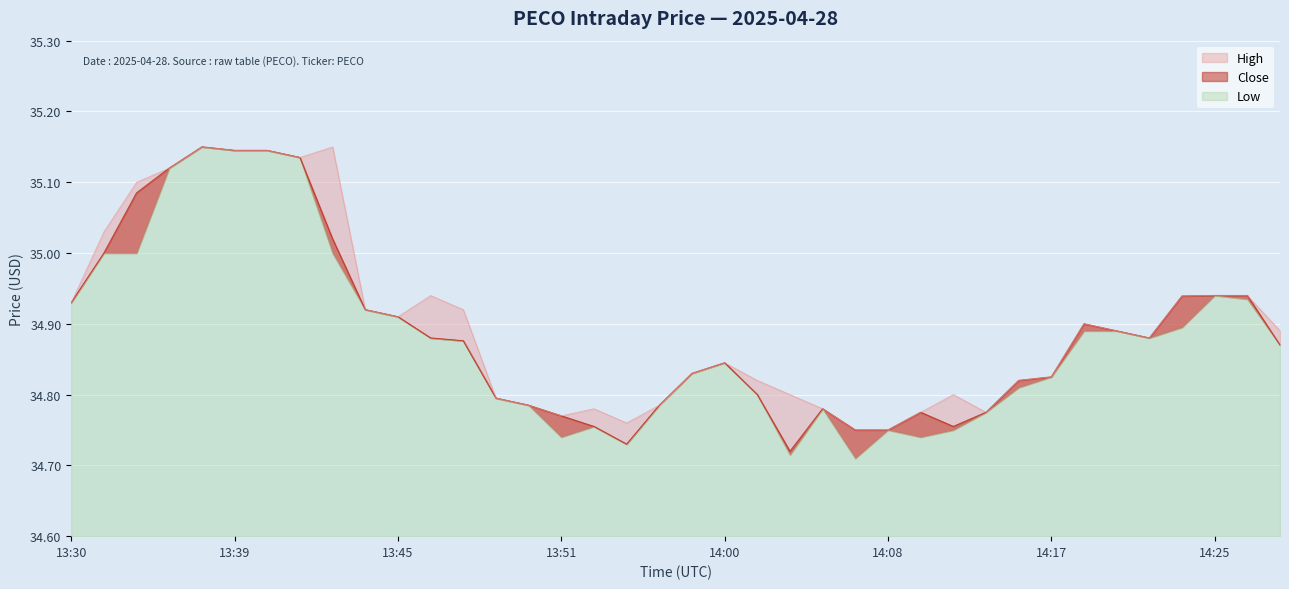

Which series changed the most between 13:39 and 14:21?

Low